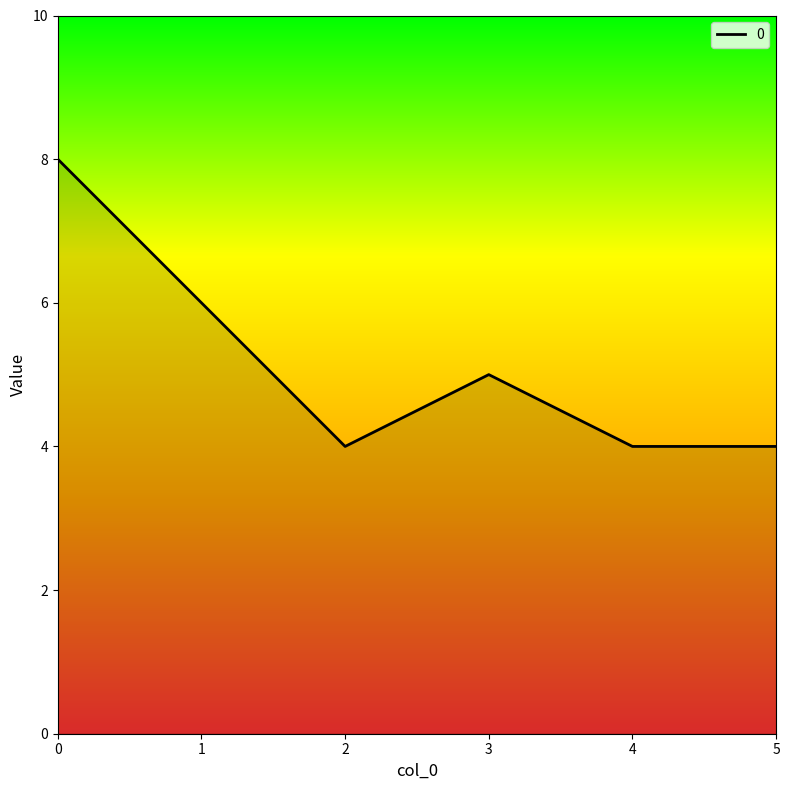

What is the approximate value at 2?

4